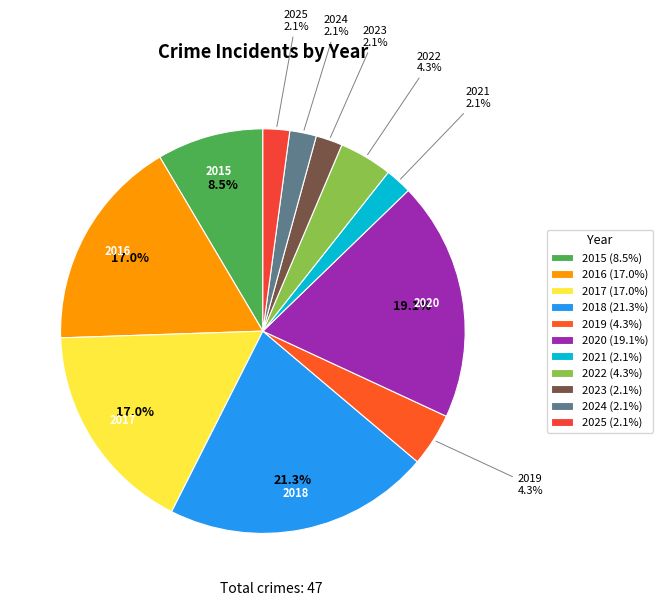

Is there any slice that represents more than half of the pie?

No